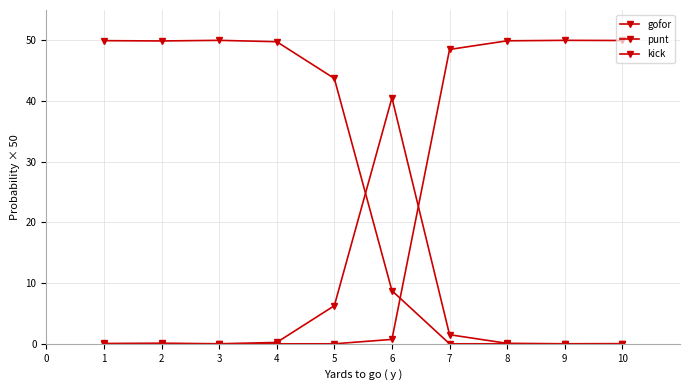

What is the difference between the maximum and minimum values in the gofor series?

40.5